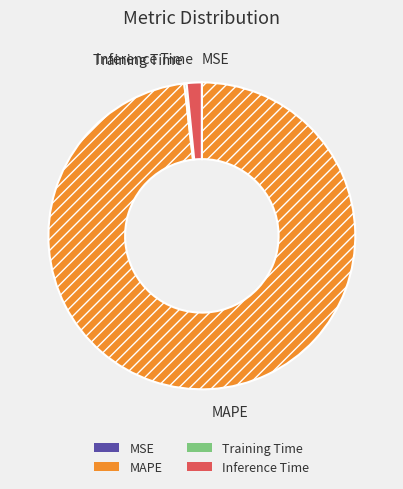

Is Inference Time the majority of the pie?

No